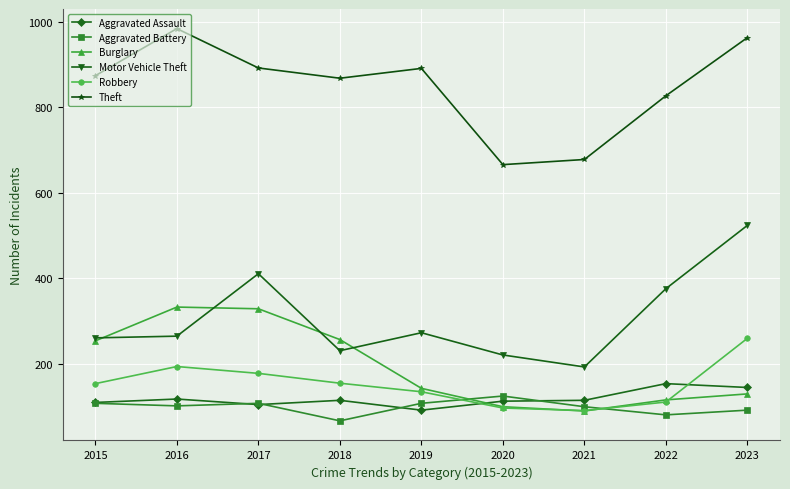

How many data points in Aggravated Battery are less than 102?

4